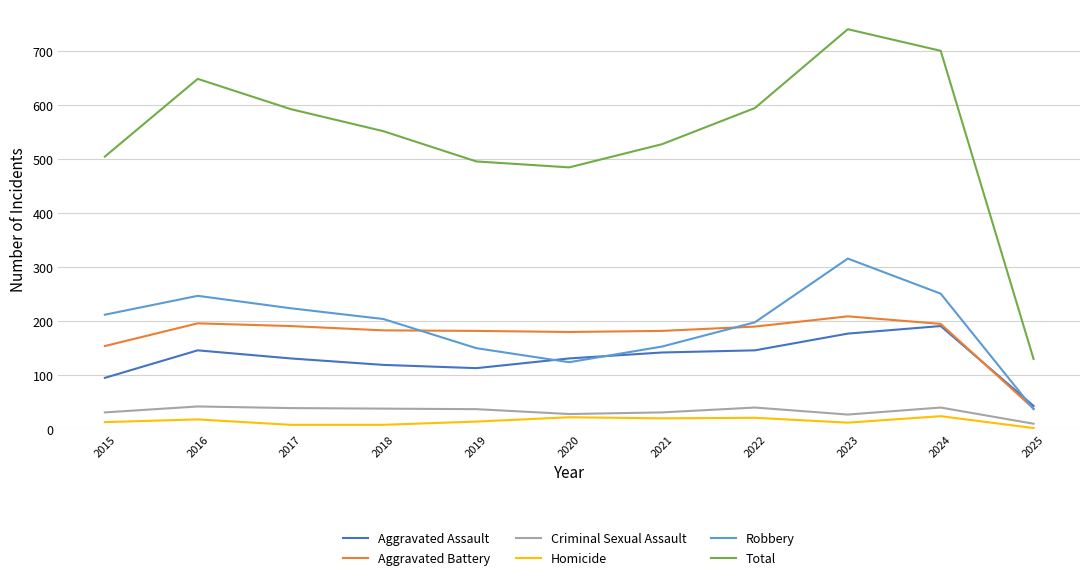

At how many categories does at least one series exceed 13?

11